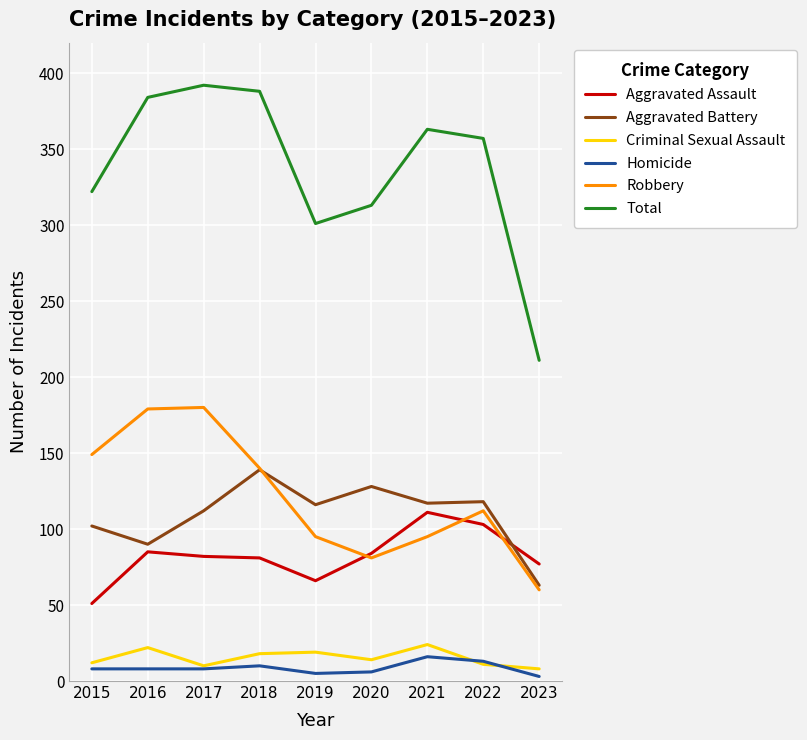

What is the difference between the Robbery values at 2016 and 2018?

39